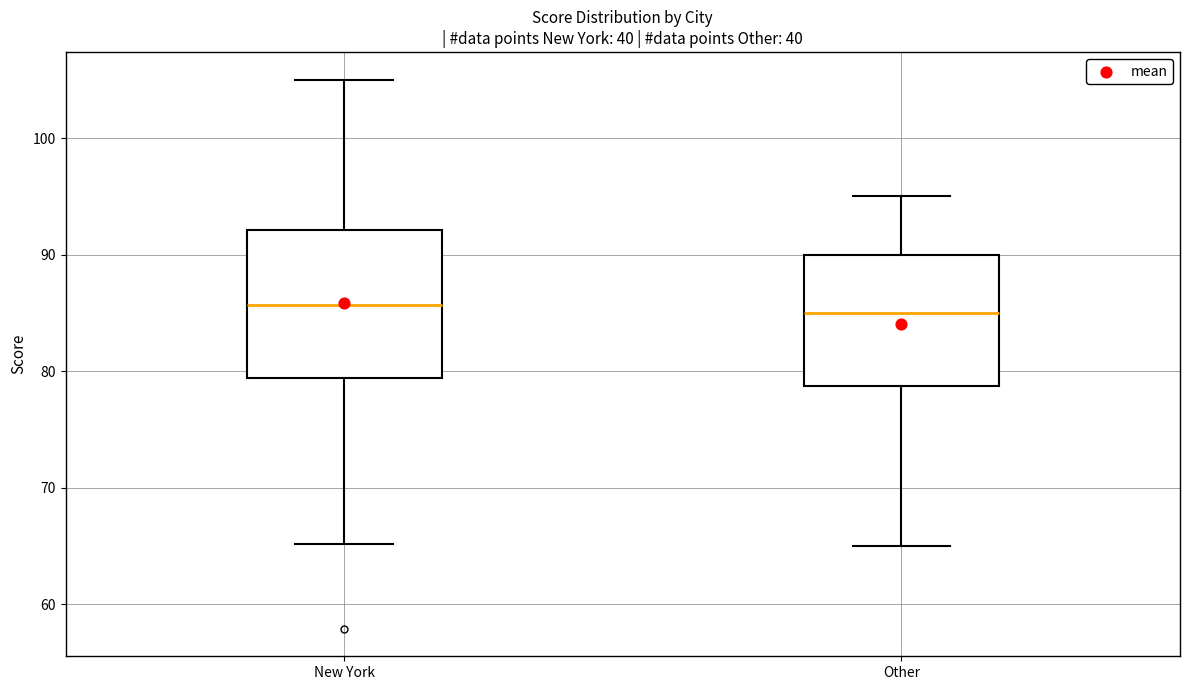

Comparing the boxes themselves (not the whiskers), which one is the tallest?

New York